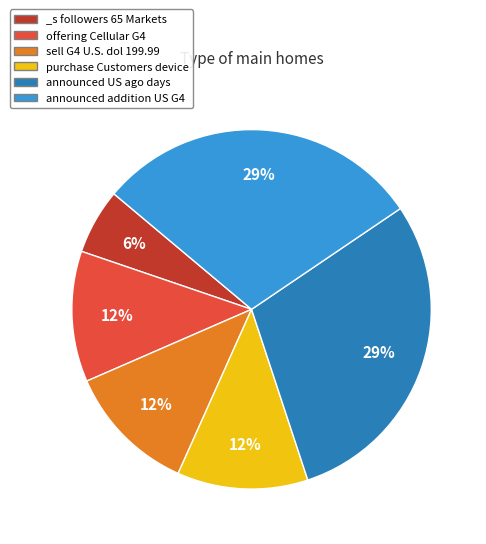

Which has a higher value, announced addition US G4 or purchase Customers device?

announced addition US G4